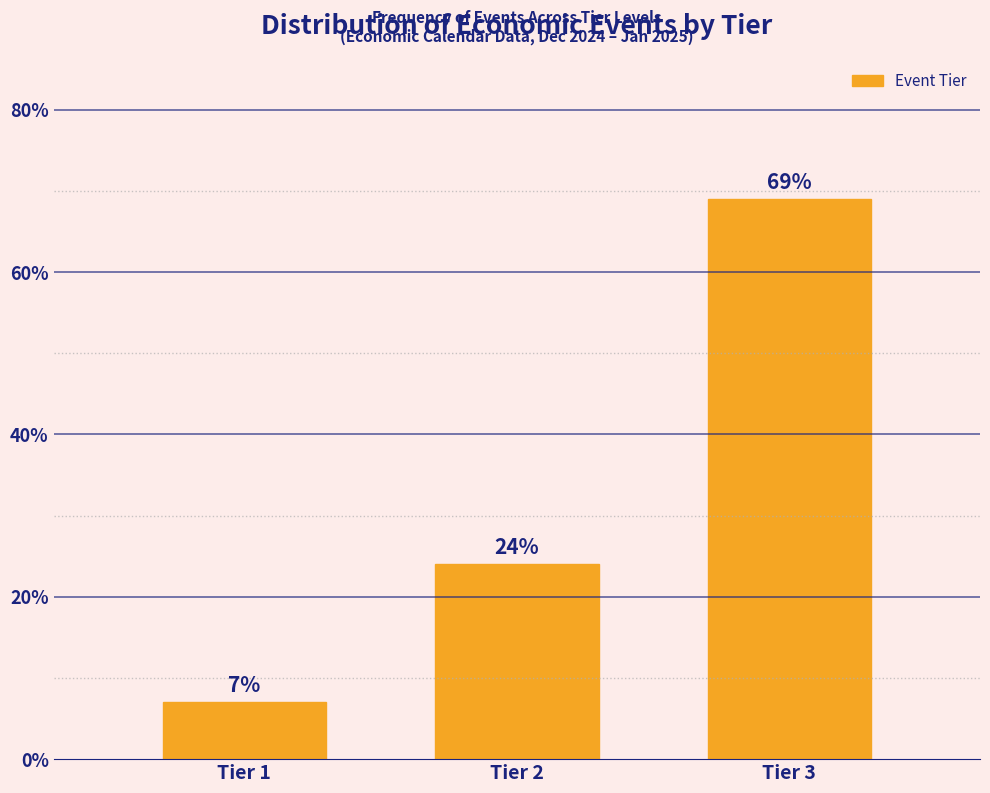

Reading left to right, extract all data points from this chart.

7	24	69